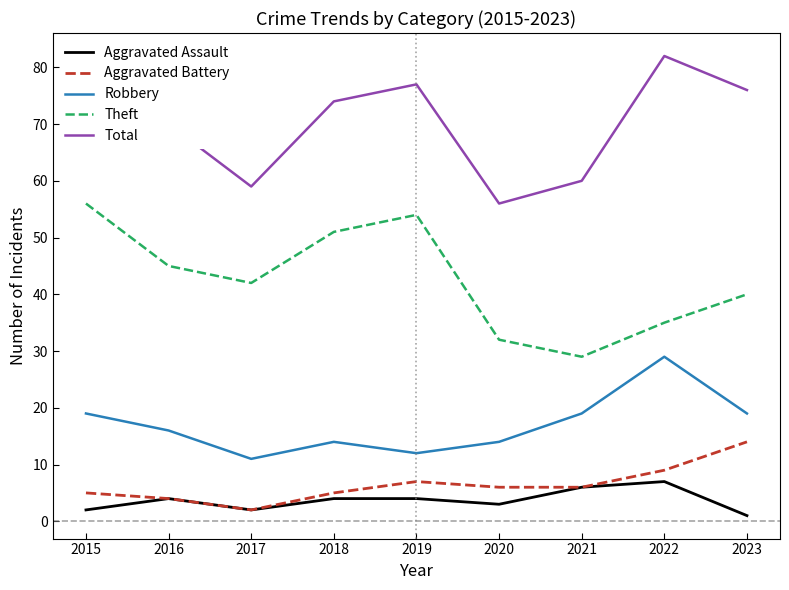

What is the average value of the Aggravated Battery series?

6